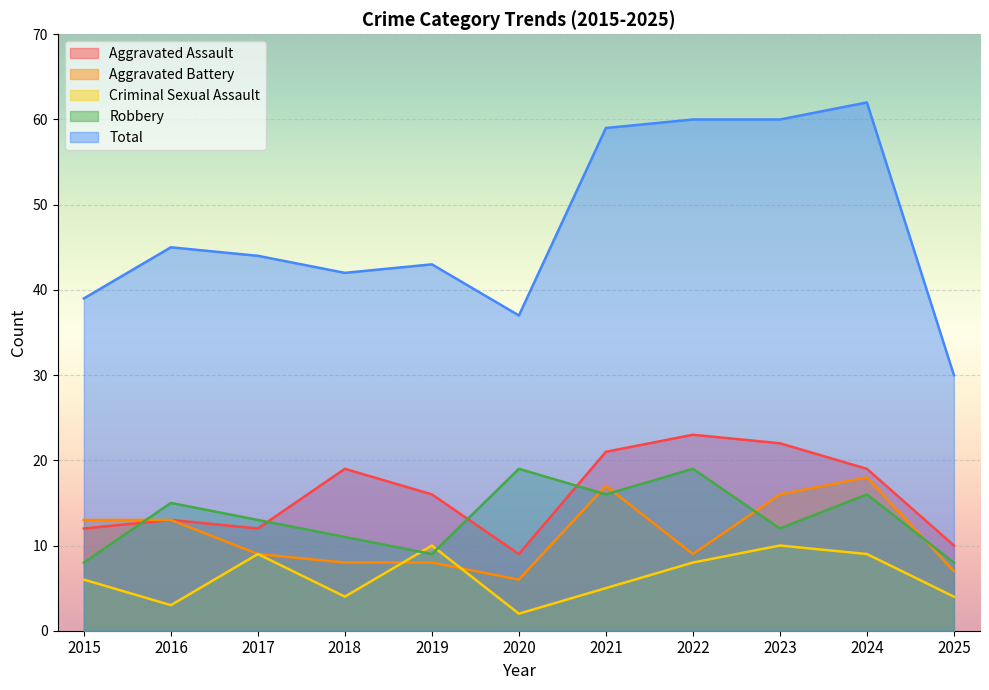

Which category has the lowest value in the Aggravated Assault series?

2020